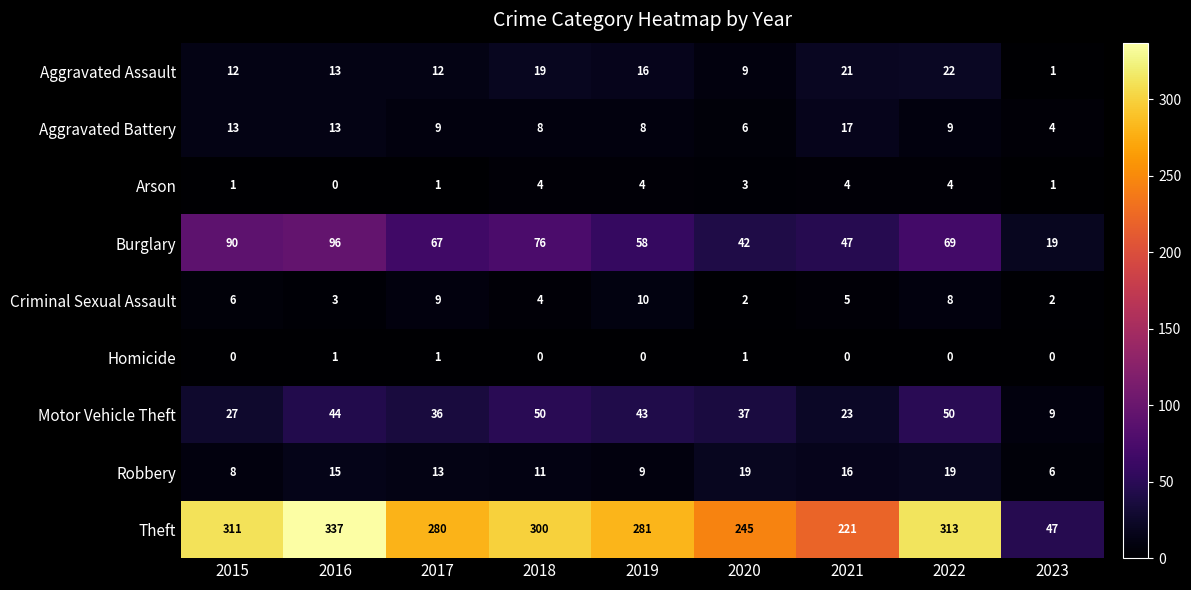

What is the sum of all Theft values?

2335